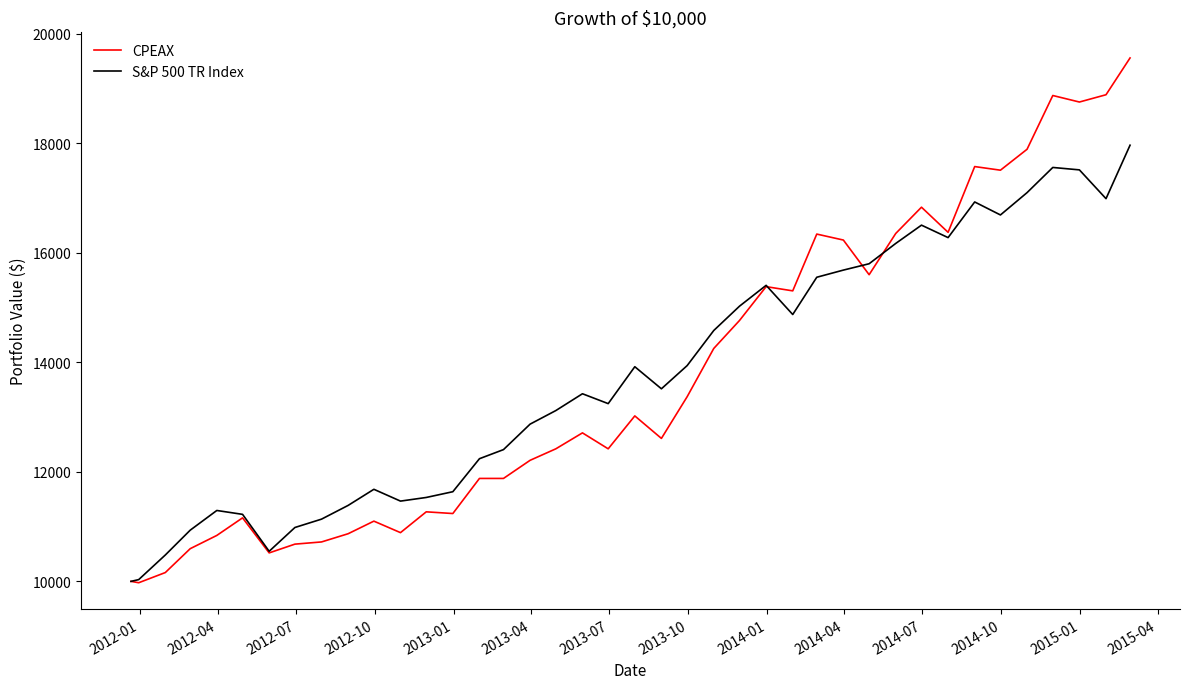

At how many categories does at least one series exceed 17006?

7